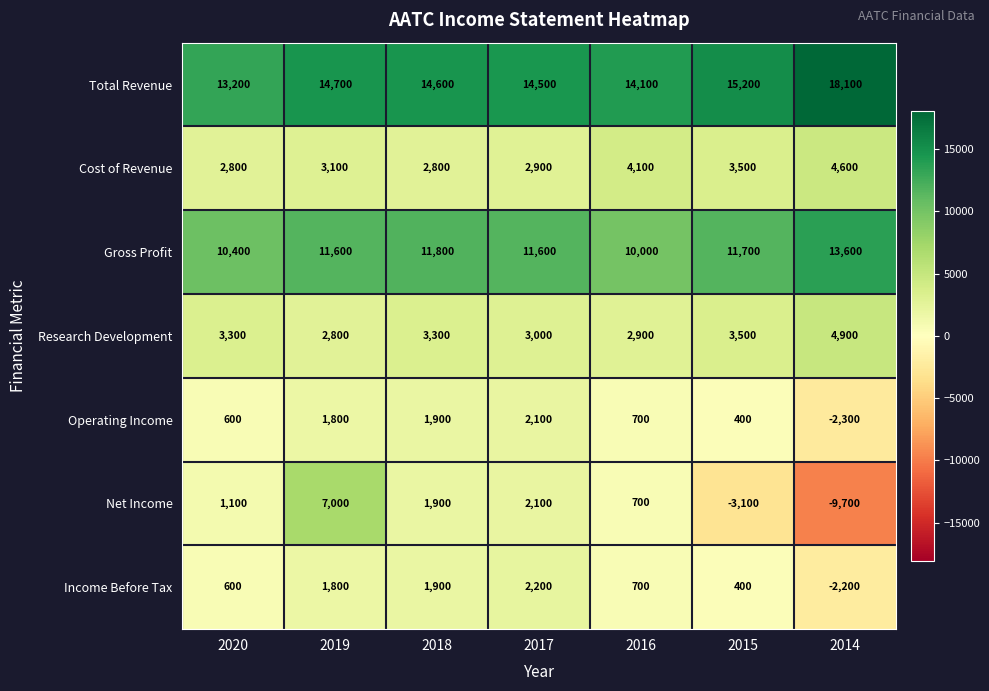

Which category has the highest value in the Gross Profit series?

2014